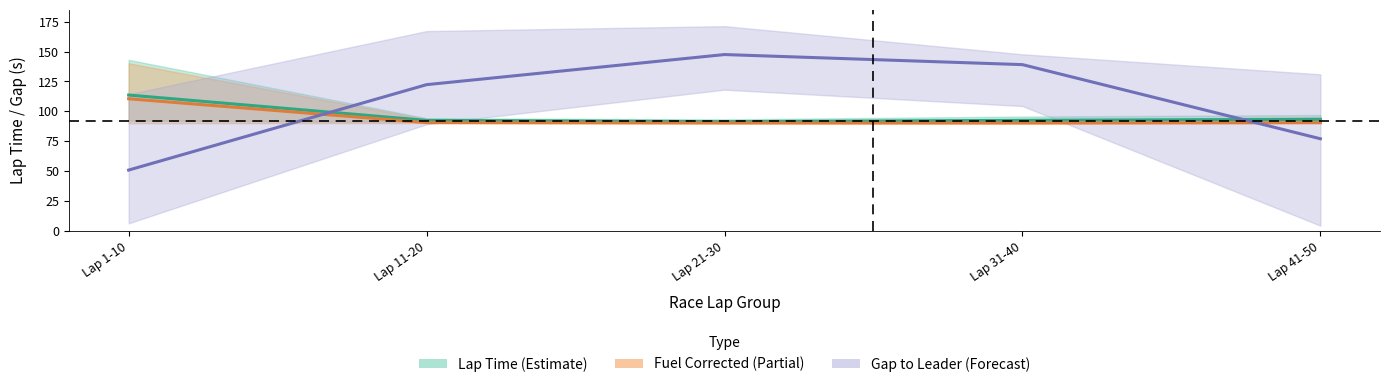

Rank the series by their maximum value, from lowest to highest.

Fuel Corrected Laptime (mean), Lap Time (mean), Gap to Leader (mean)